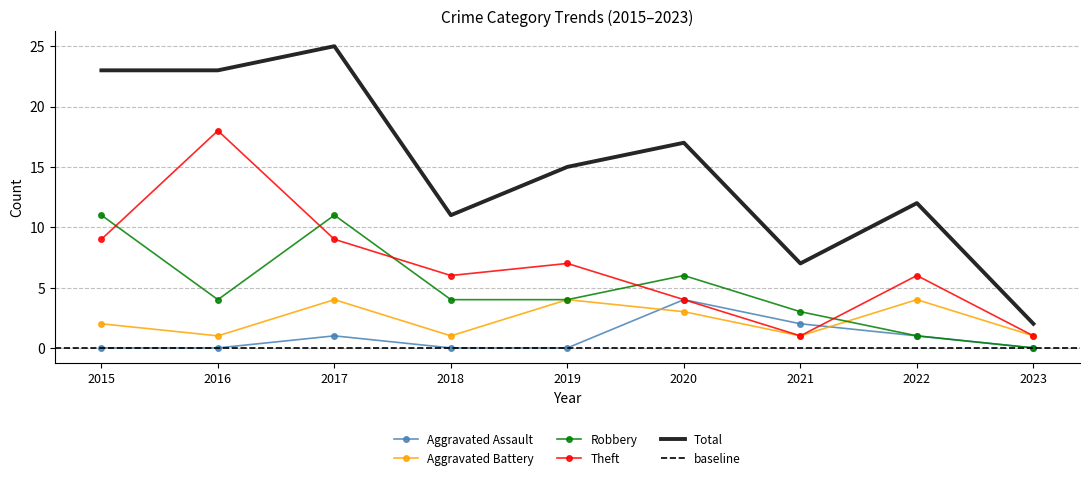

Which series changed the most between 2016 and 2020?

Theft